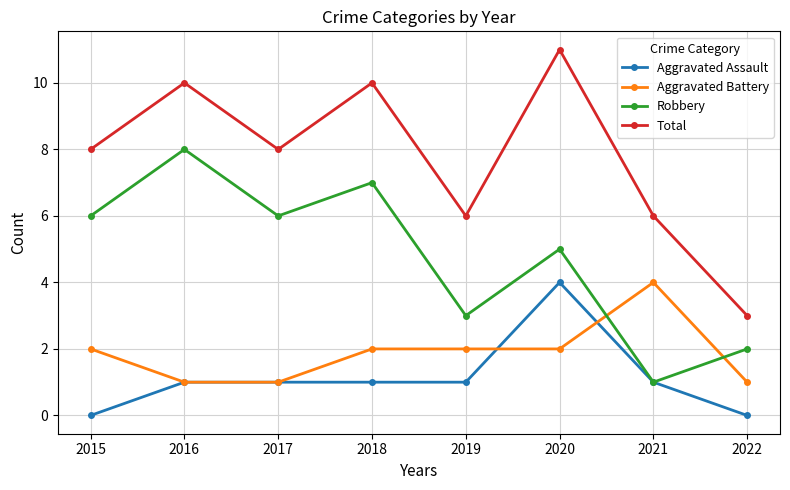

Count the number of data series in this chart.

4